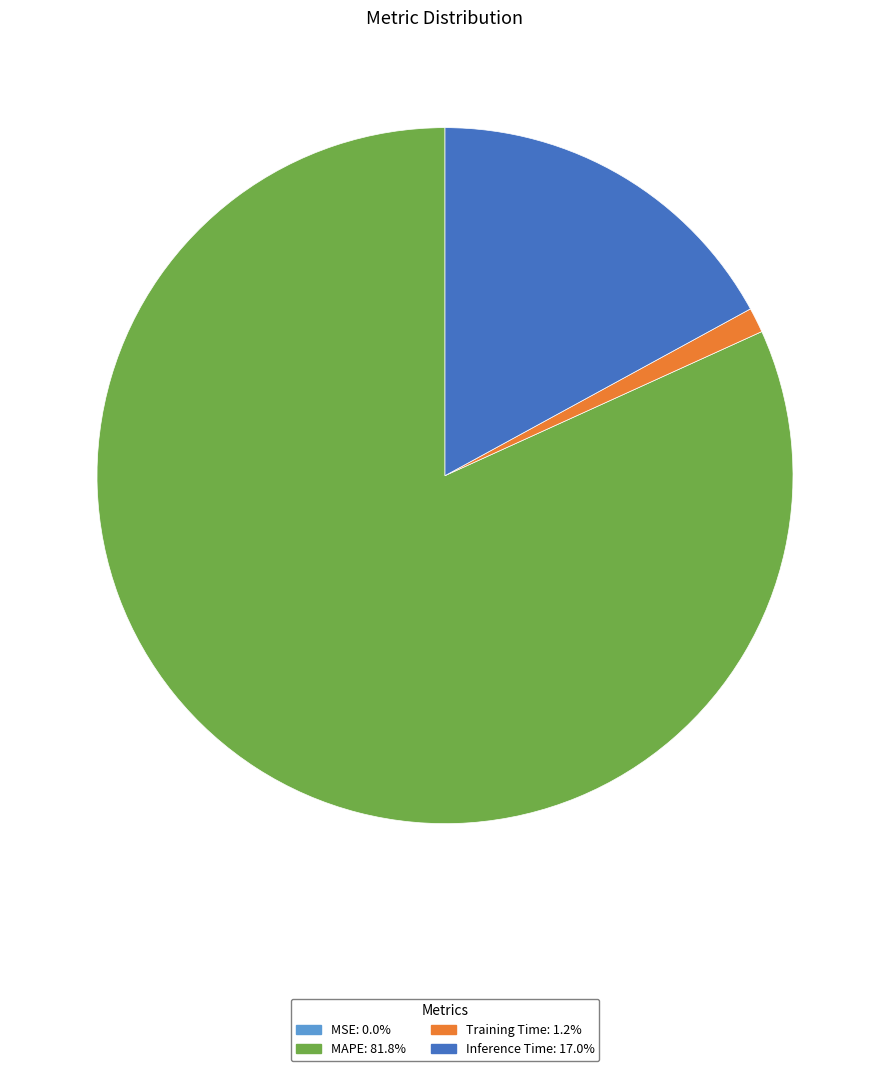

Is there a majority slice in this chart?

Yes